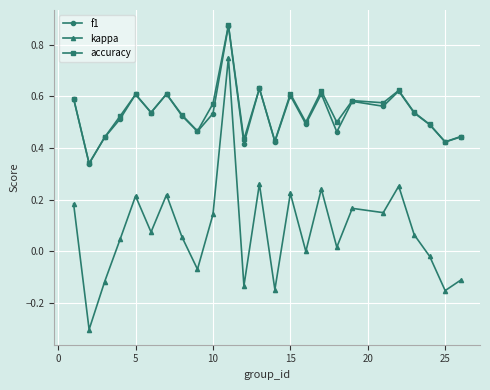

True or false: f1 and kappa cross at least once.

False